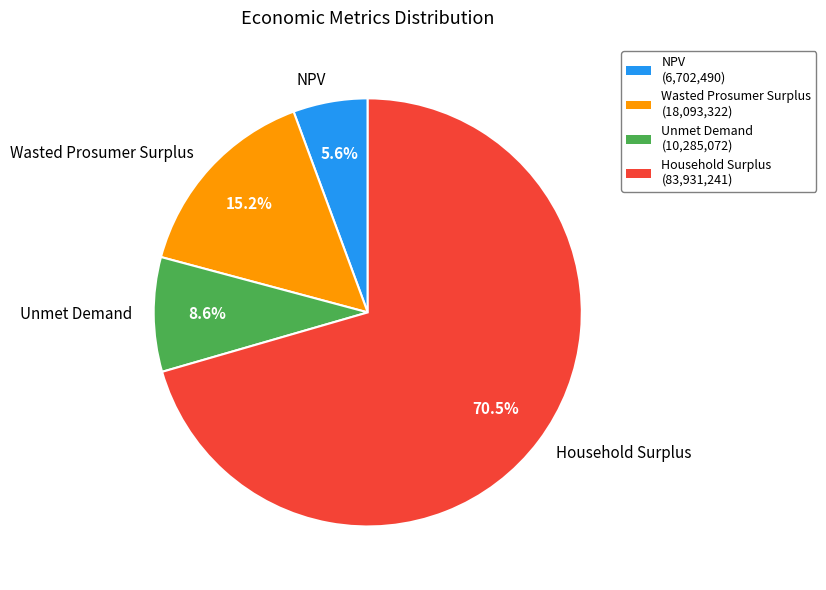

Count the number of slices in the pie.

4